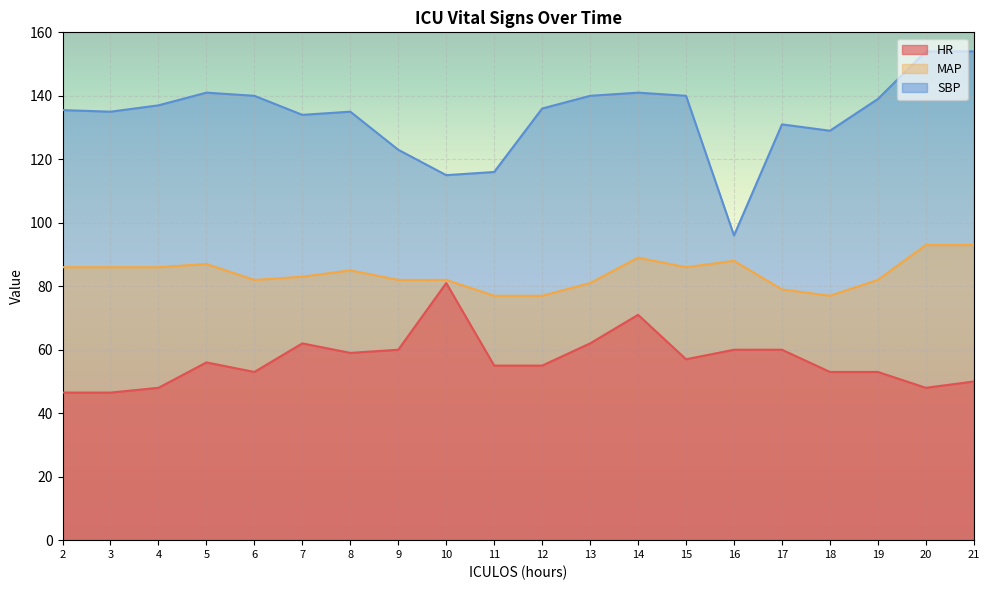

True or false: HR and SBP intersect in this chart.

False